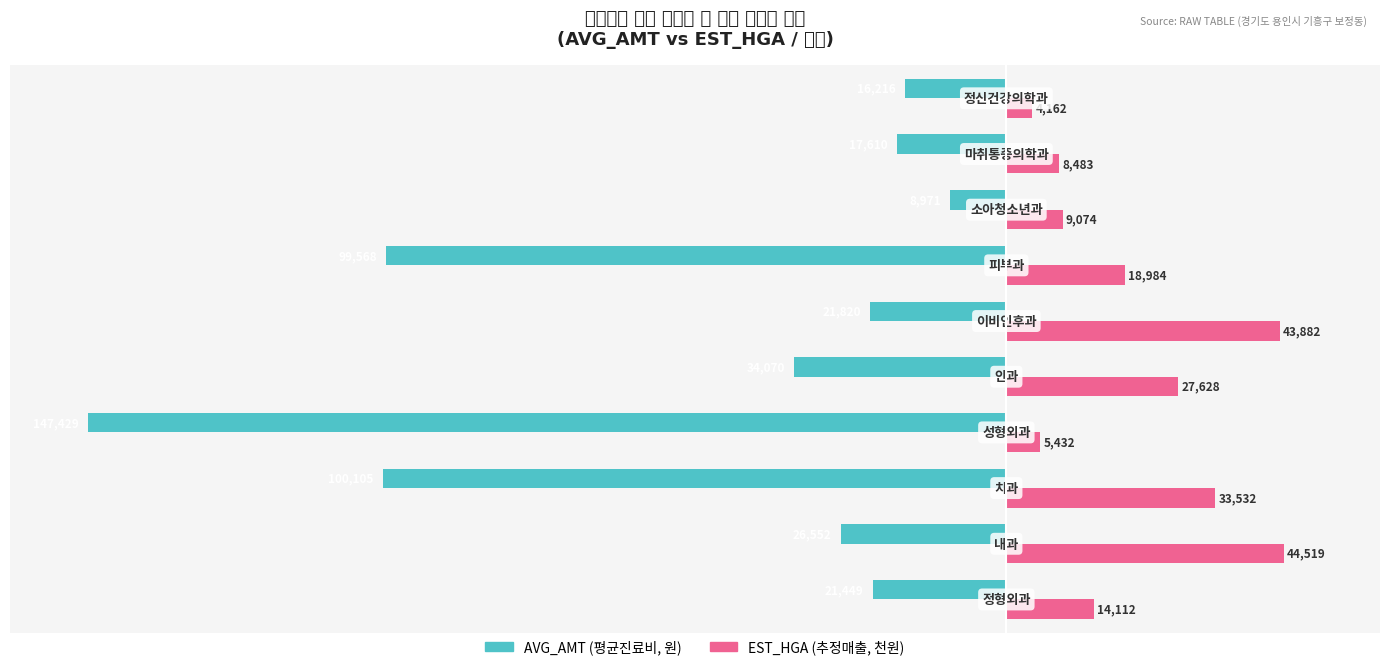

Reading left to right, list all the values displayed in this chart.

AVG_AMT (원): -21449.0	-26552.0	-100105.0	-147429.0	-34070.0	-21820.0	-99568.0	-8971.0	-17610.0	-16216.0
EST_HGA (천원): 14112.2	44519.9	33532.1	5432.8	27628.4	43882.9	18984.8	9074.5	8483.2	4163.0